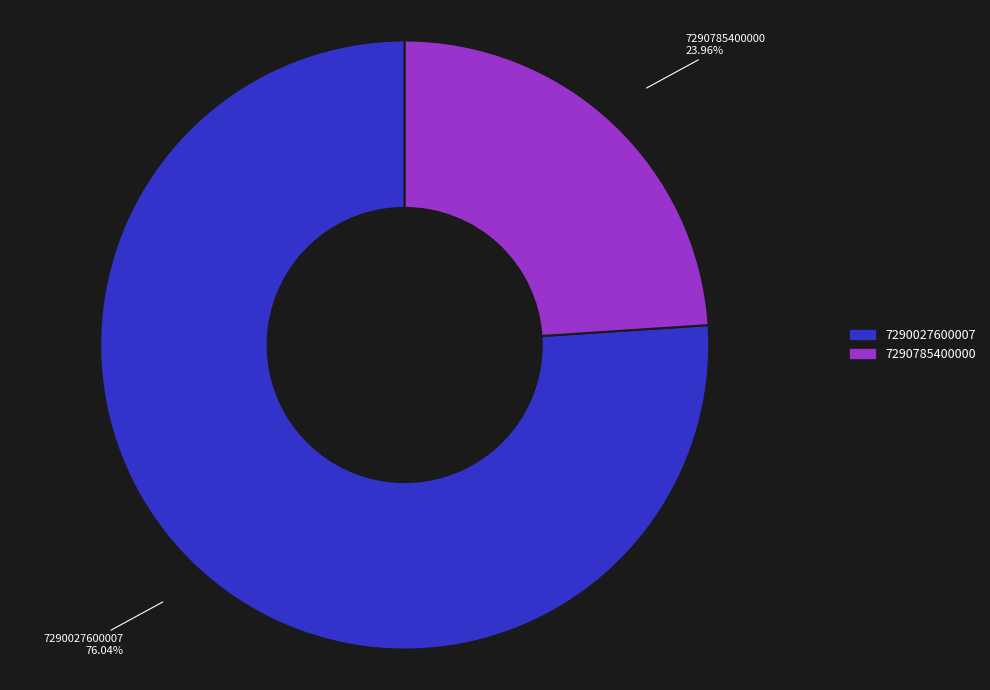

What percentage is the 7290027600007 slice, to the nearest percent?

76%